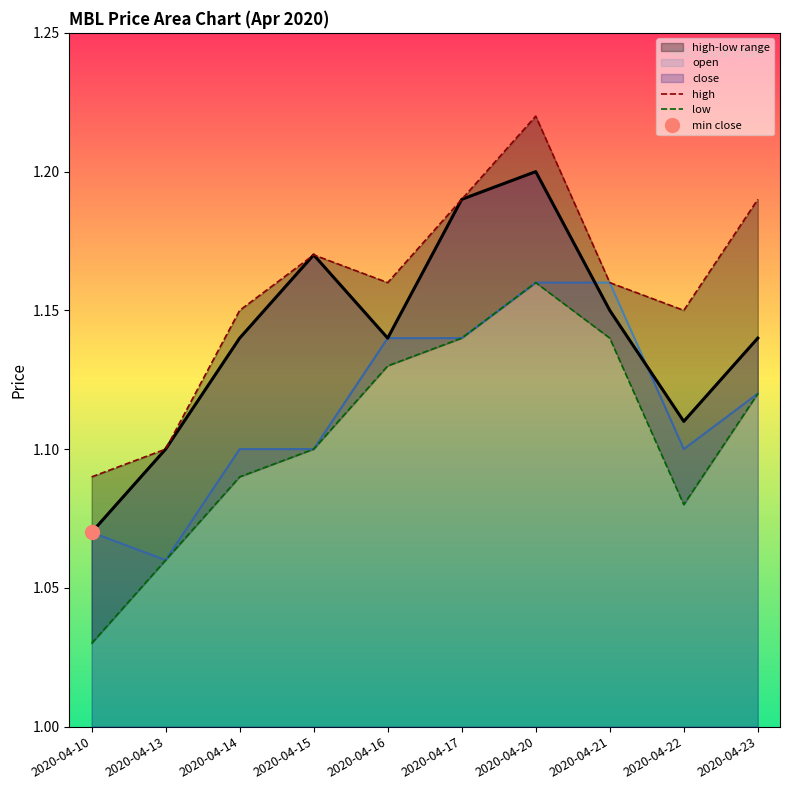

Reading left to right, extract all data points from this chart.

high: 2020-04-10=1.1	2020-04-13=1.1	2020-04-14=1.1	2020-04-15=1.2	2020-04-16=1.2	2020-04-17=1.2	2020-04-20=1.2	2020-04-21=1.2	2020-04-22=1.1	2020-04-23=1.2
low: 2020-04-10=1.0	2020-04-13=1.1	2020-04-14=1.1	2020-04-15=1.1	2020-04-16=1.1	2020-04-17=1.1	2020-04-20=1.2	2020-04-21=1.1	2020-04-22=1.1	2020-04-23=1.1